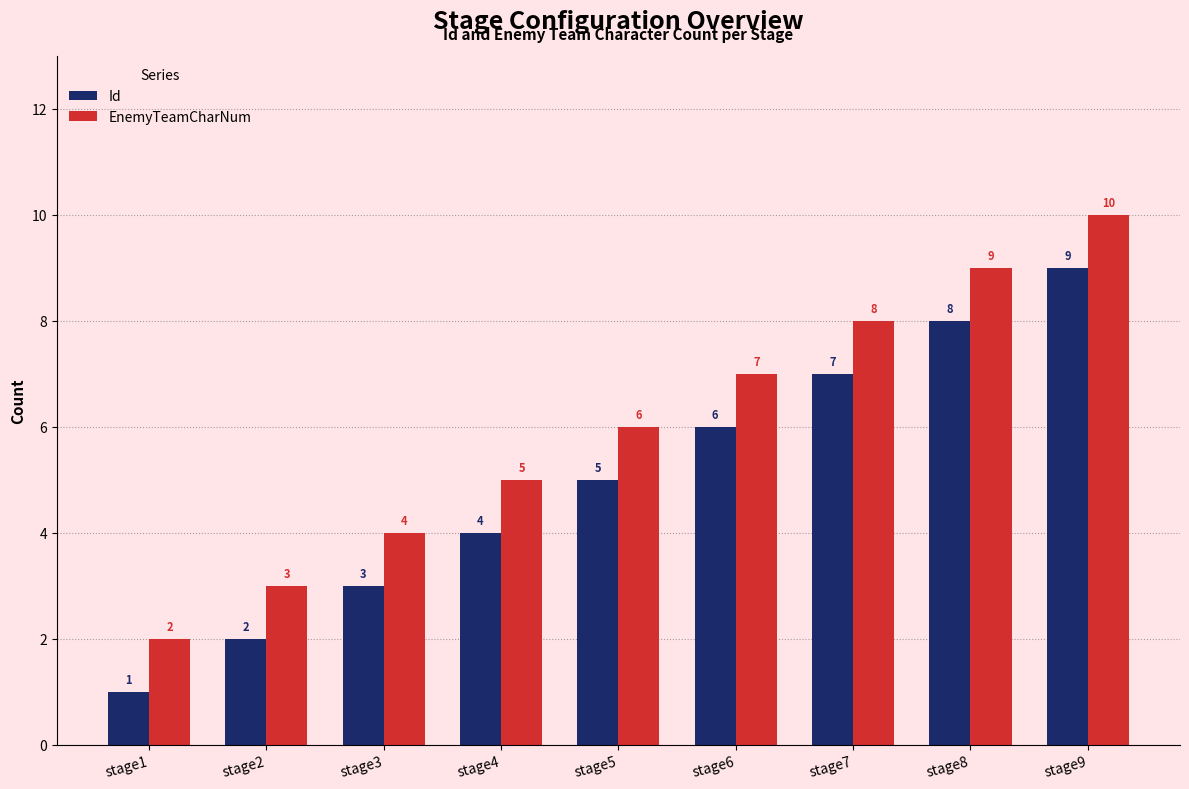

The value of Id at stage7 is 7. True or false?

True